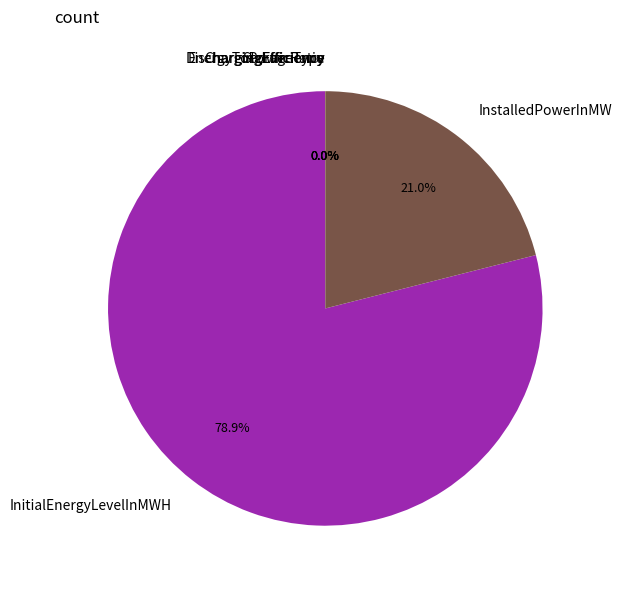

True or false: InstalledPowerInMW accounts for 9% of the total.

False